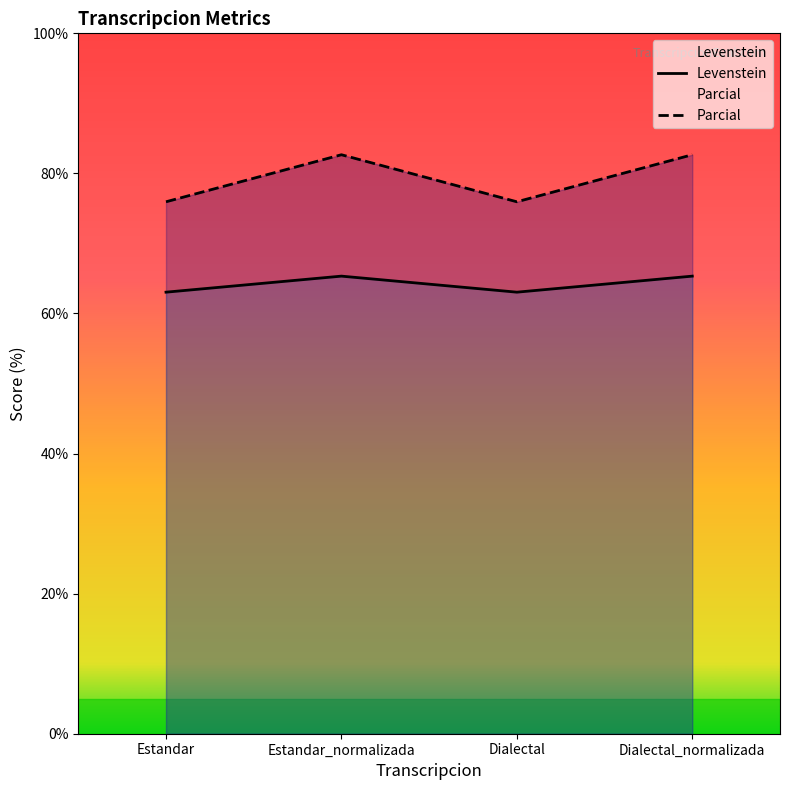

What is the label of the 2nd point from the left?

Estandar_normalizada